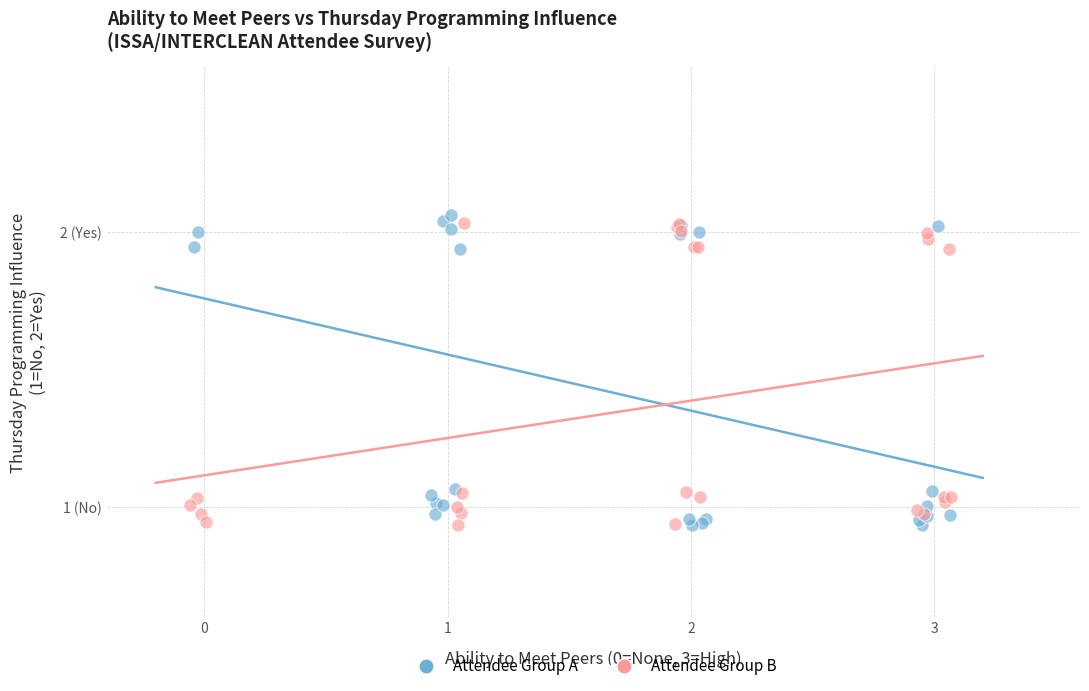

Which series contains the highest Y value?

Attendee Group A